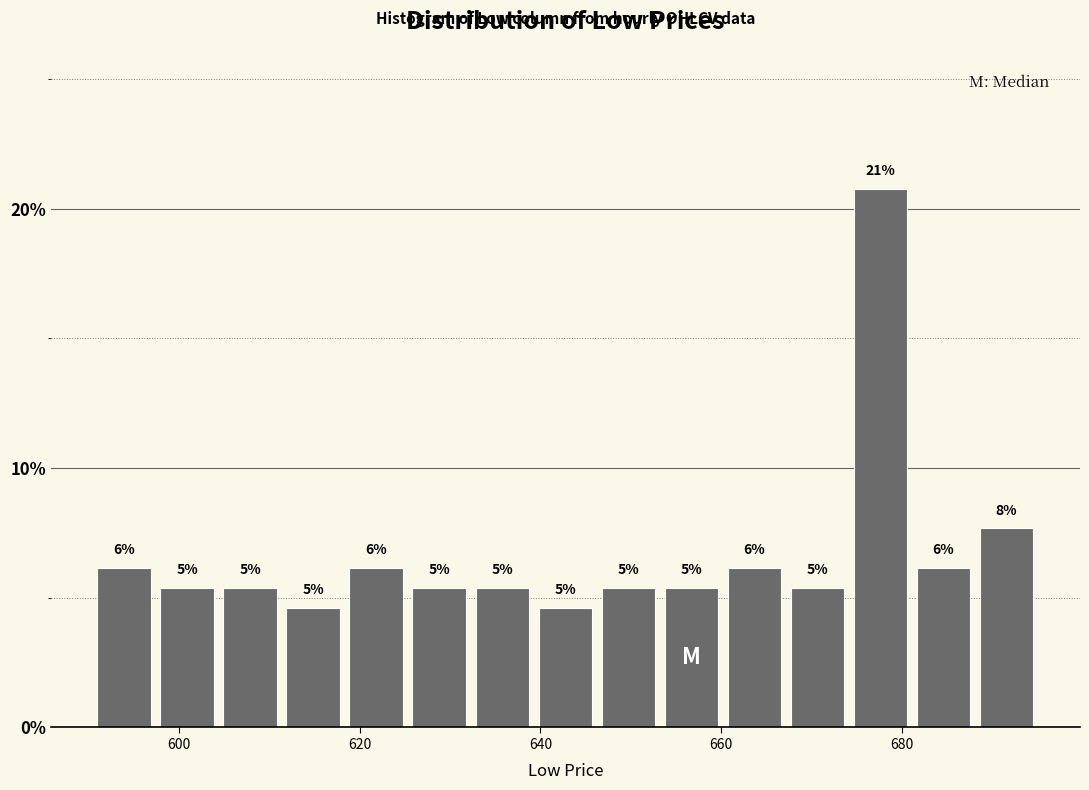

Read against the x-axis, roughly where is the centre of the tallest bar?

678